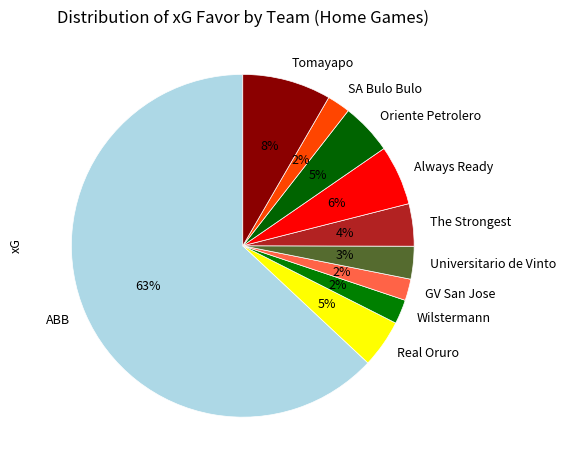

The SA Bulo Bulo slice represents 2% of the pie. True or false?

True